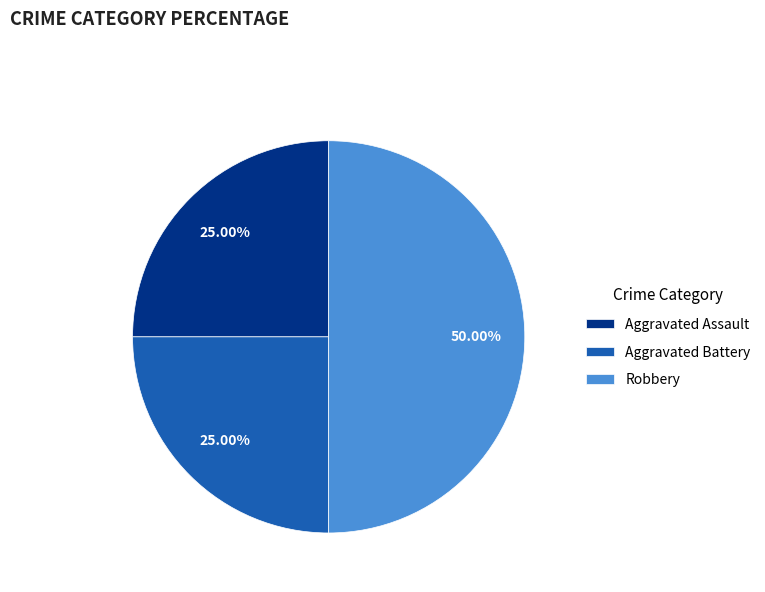

How many slices are in this pie chart?

3